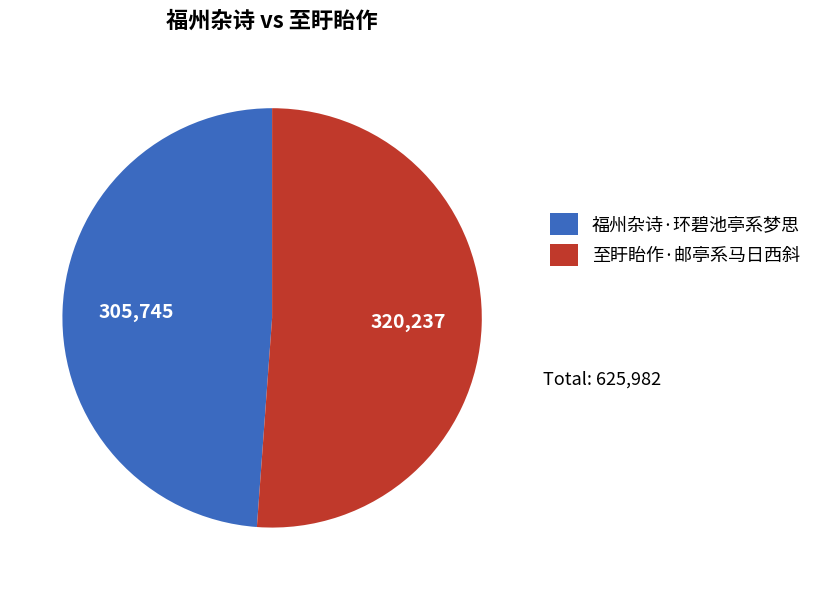

What is the largest slice in the pie chart?

至盱眙作·邮亭系马日西斜